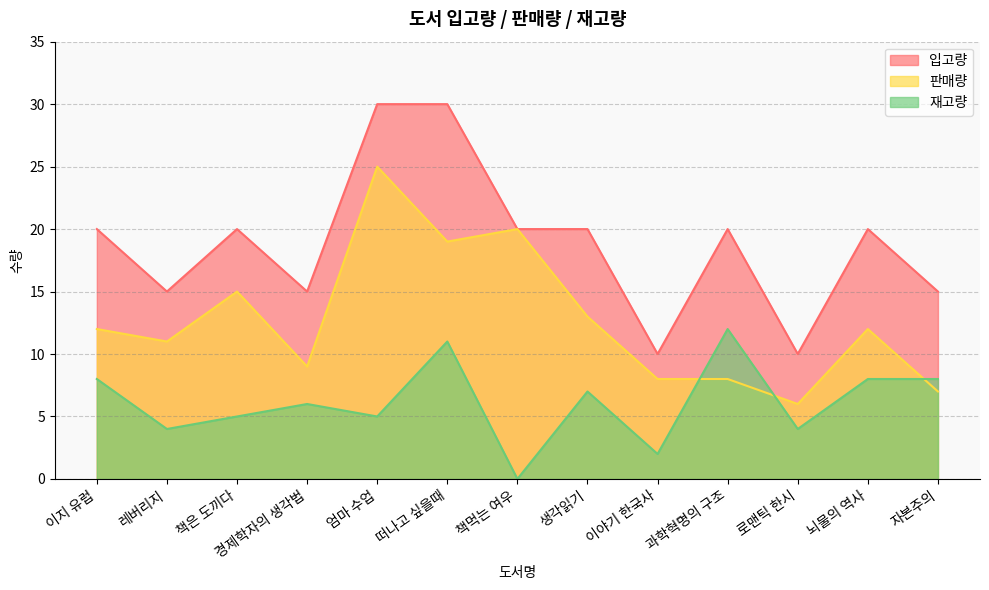

Count the number of data series in this chart.

3